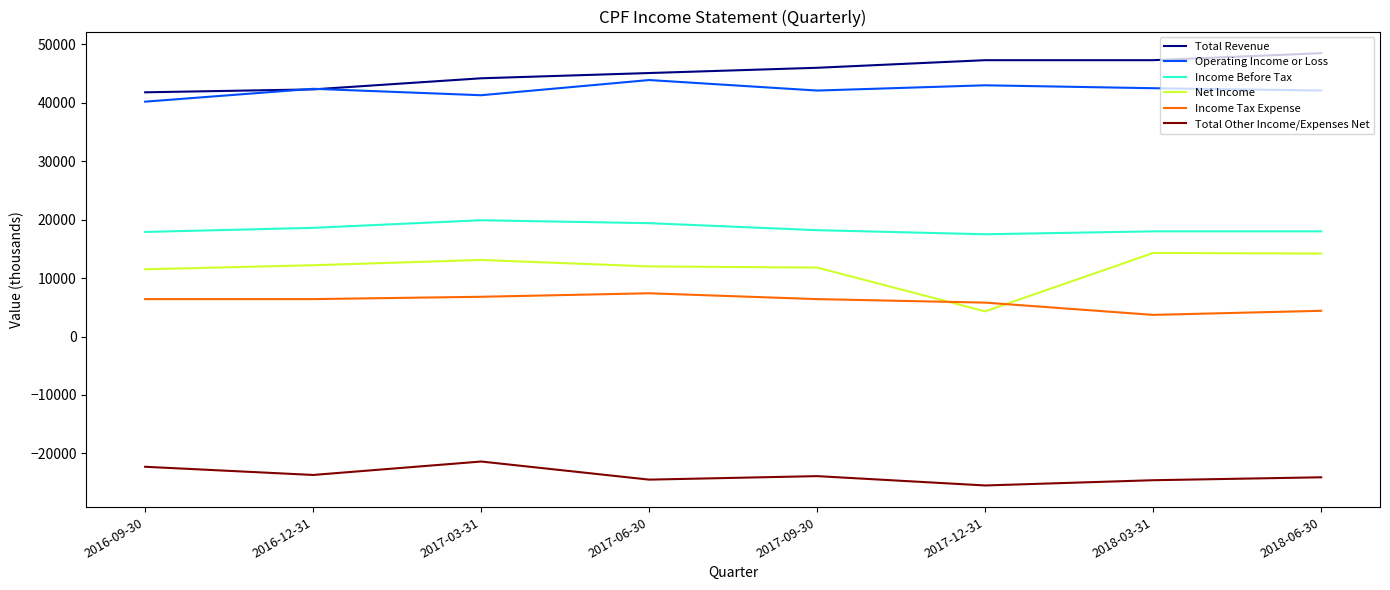

True or false: Total Revenue and Net Income intersect in this chart.

False